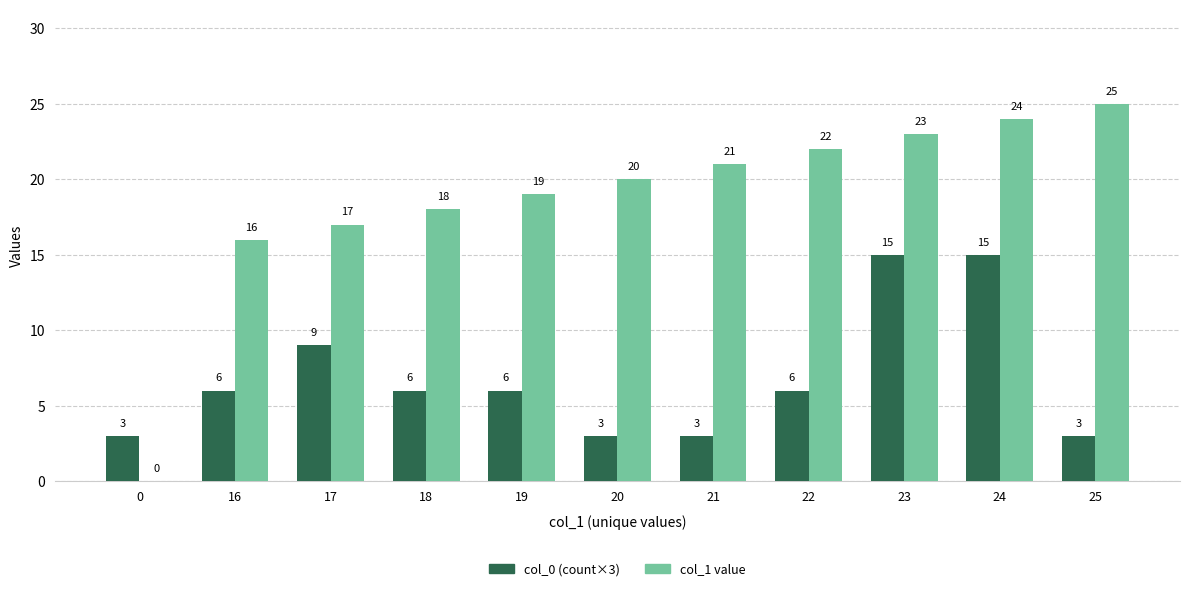

How many groups of bars are there?

11